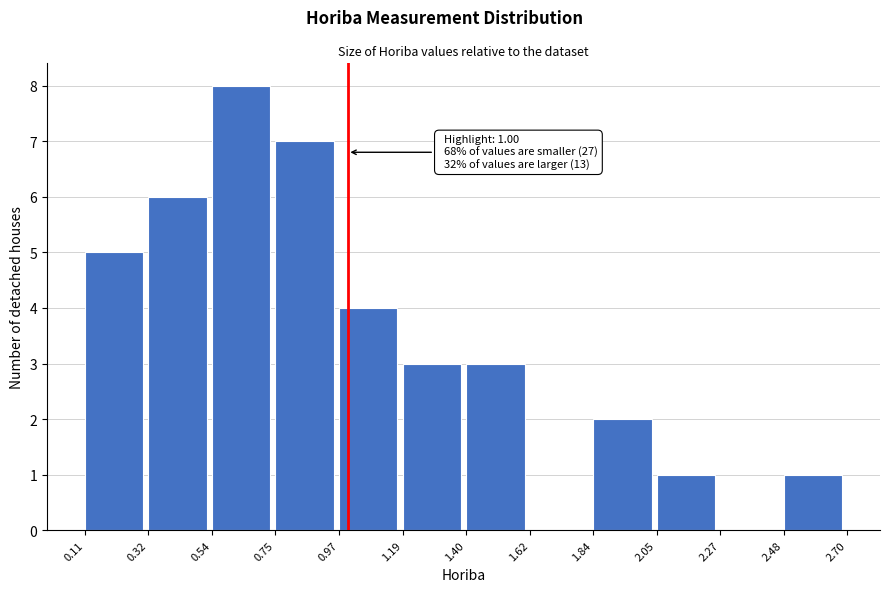

Which range on the x-axis has the tallest bar?

0.54 to 0.75